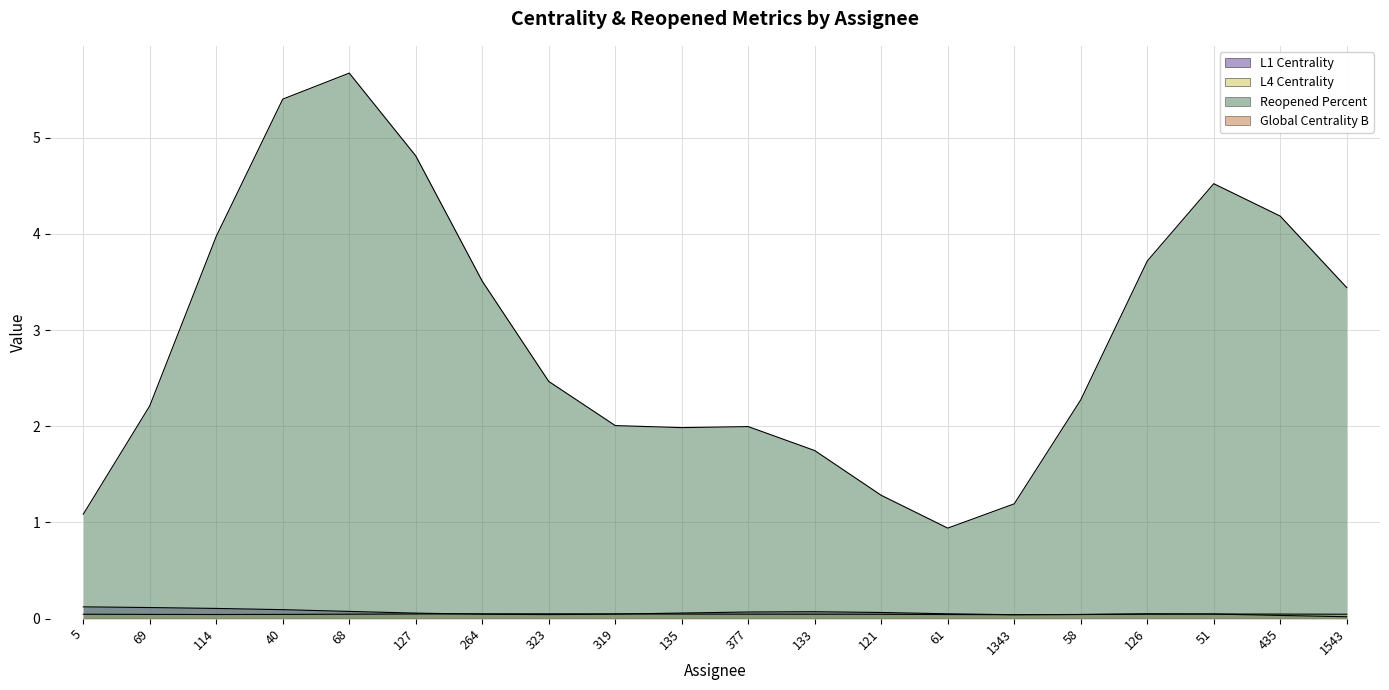

At which label does Global Centrality B reach its minimum?

5